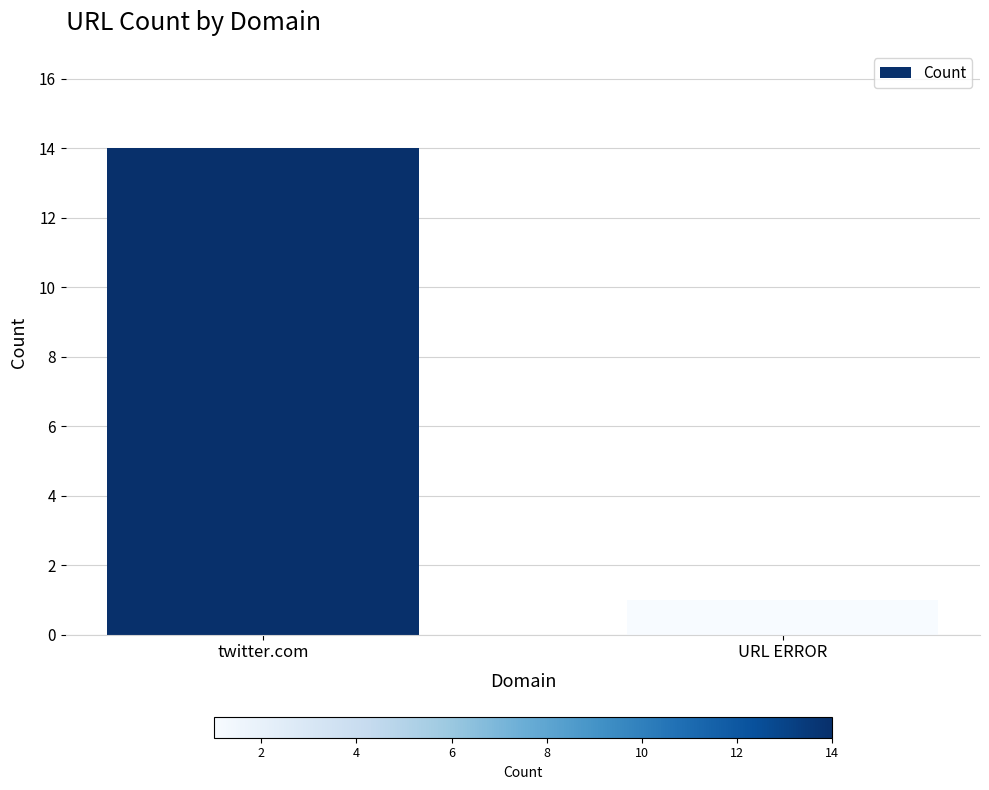

Which label corresponds to the smallest value in the chart?

URL ERROR